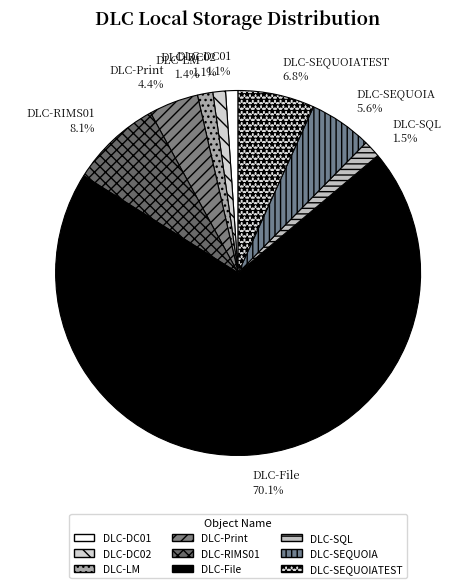

How many slices are in this pie chart?

9